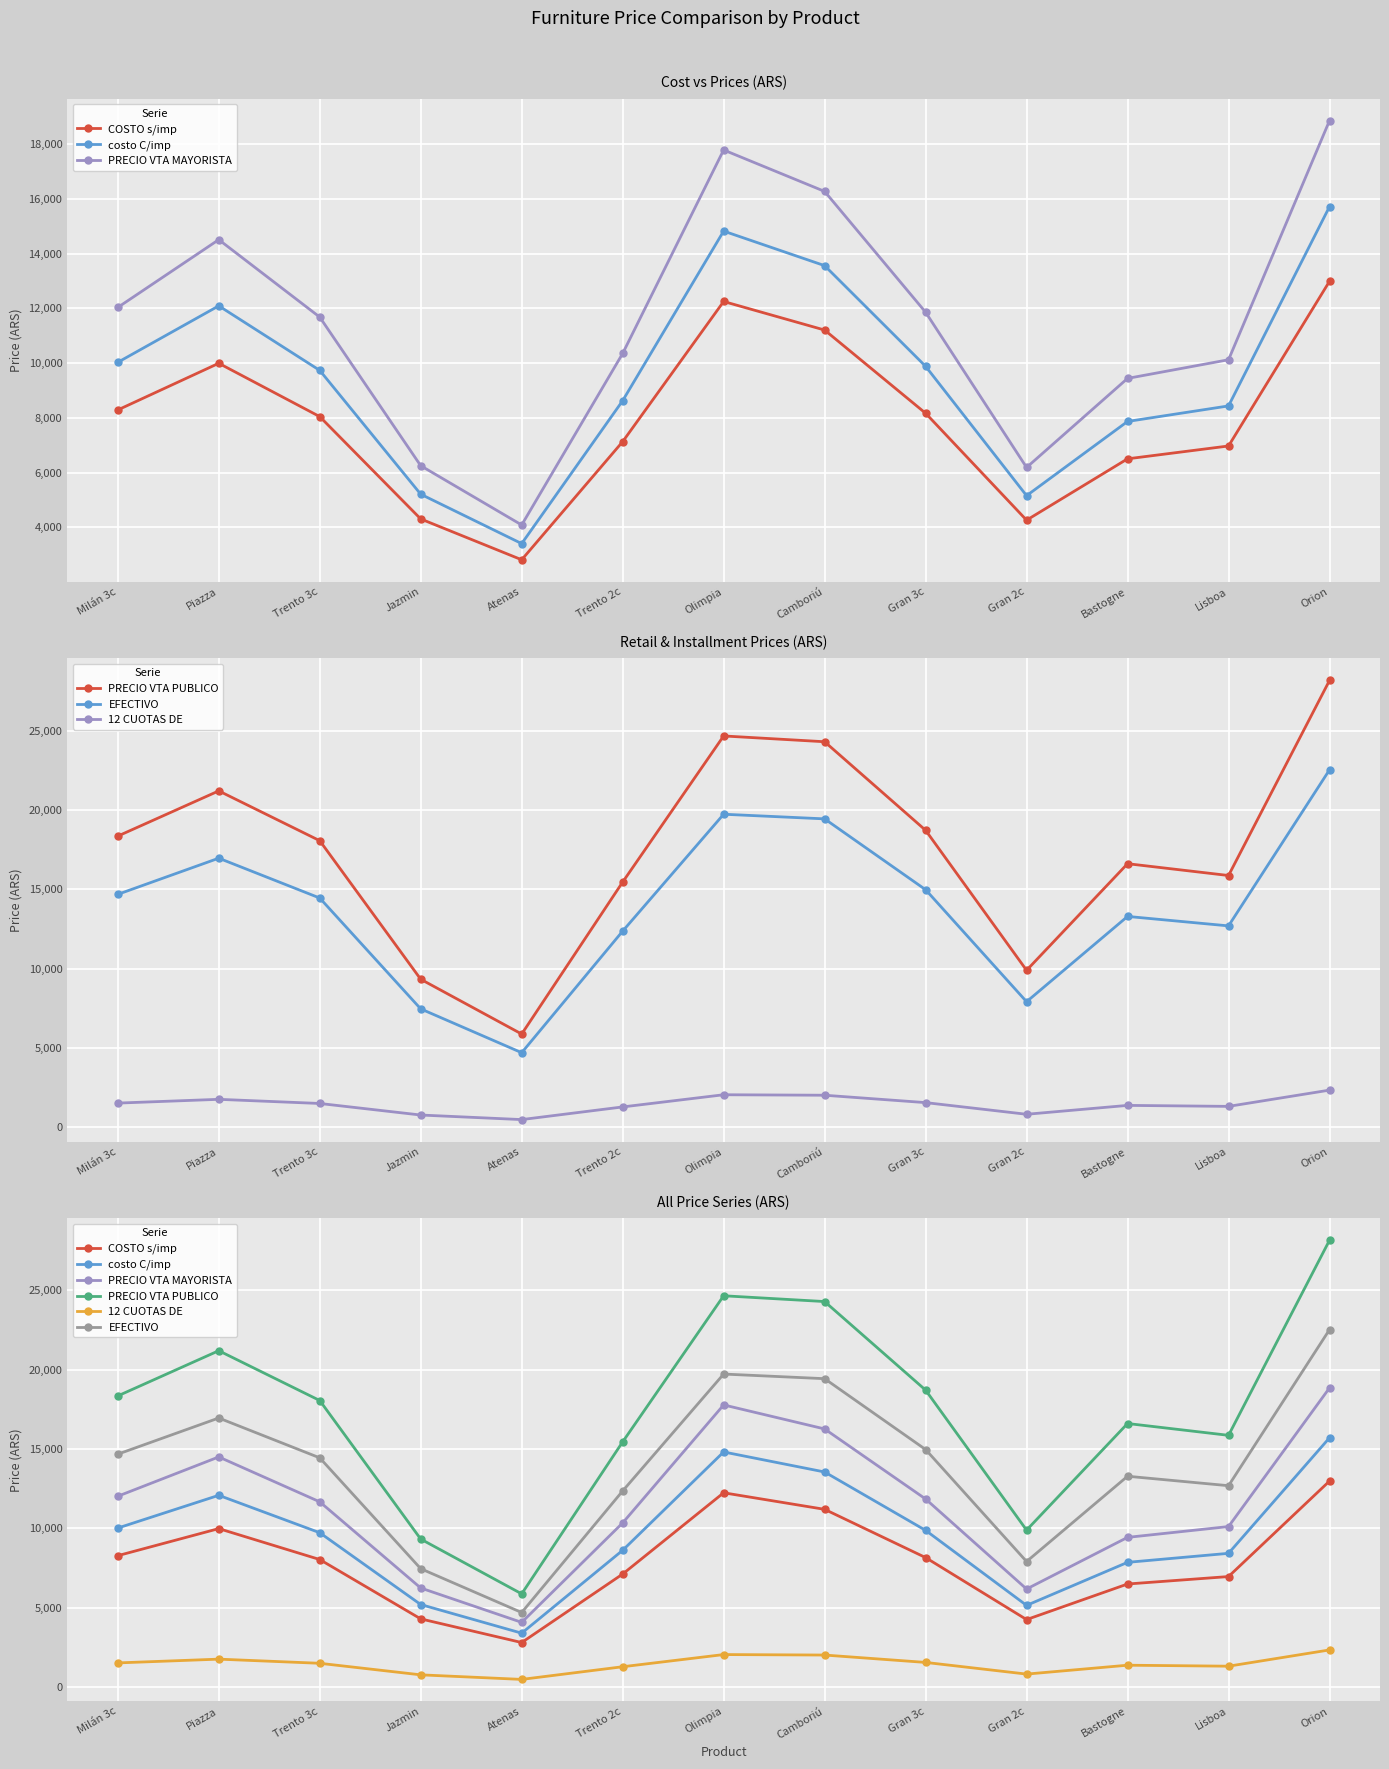

At how many categories does at least one series exceed 9693?

11